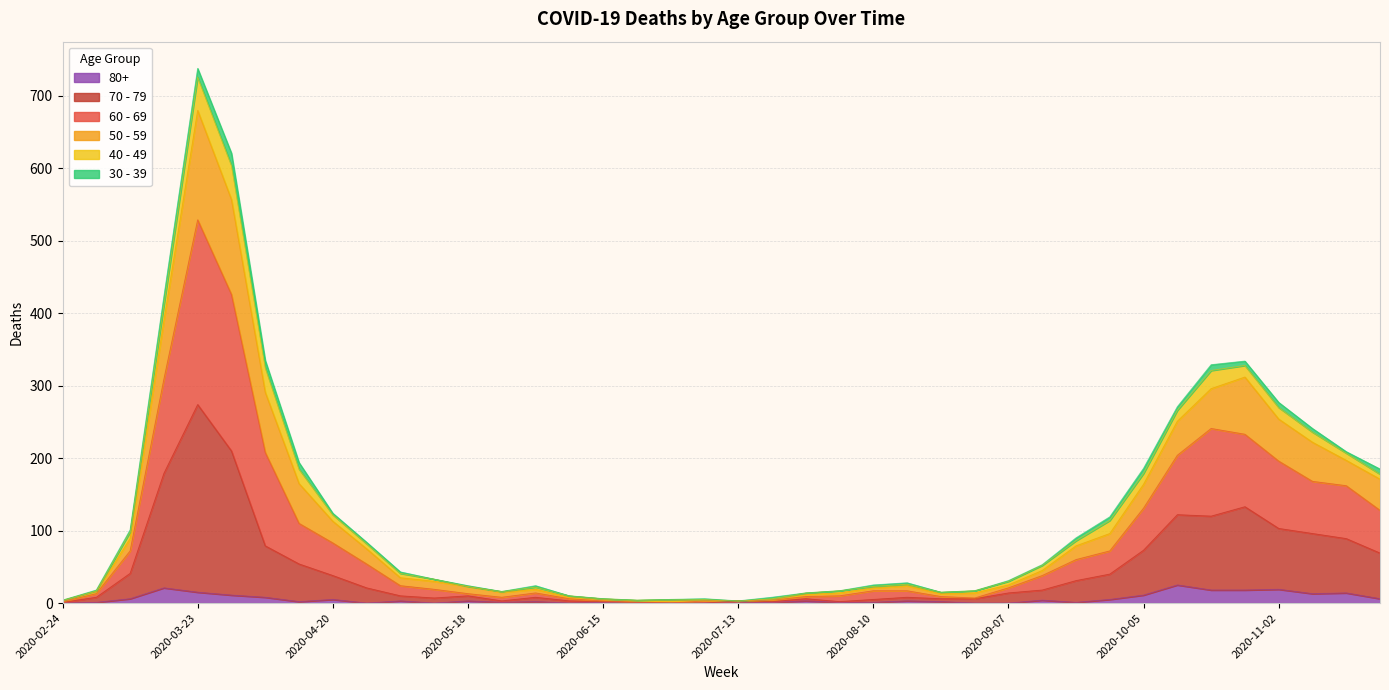

Which has a higher value, 2020-11-23 or 2020-03-16?

2020-03-16